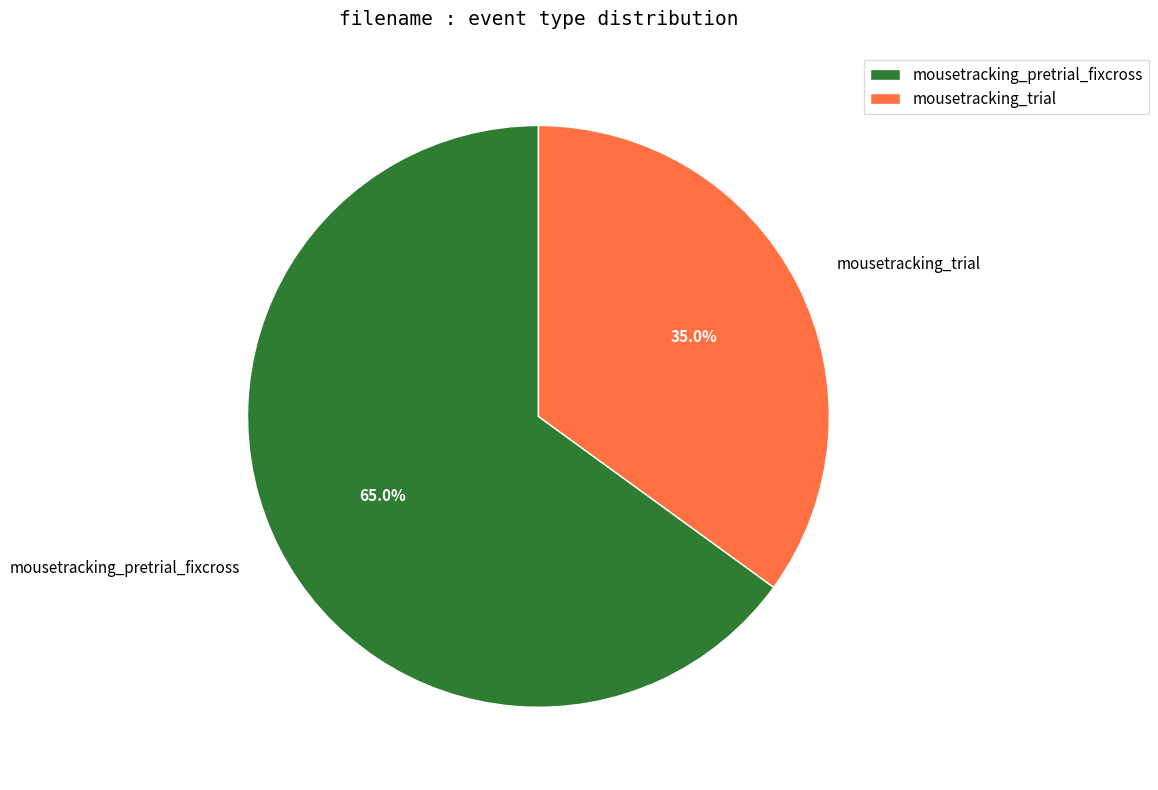

To the nearest percent, what is the average slice percentage?

50%